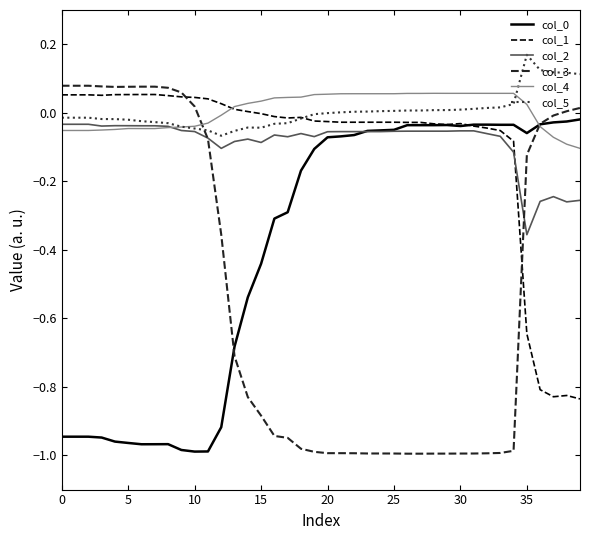

At how many categories does at least one series exceed 0?

40